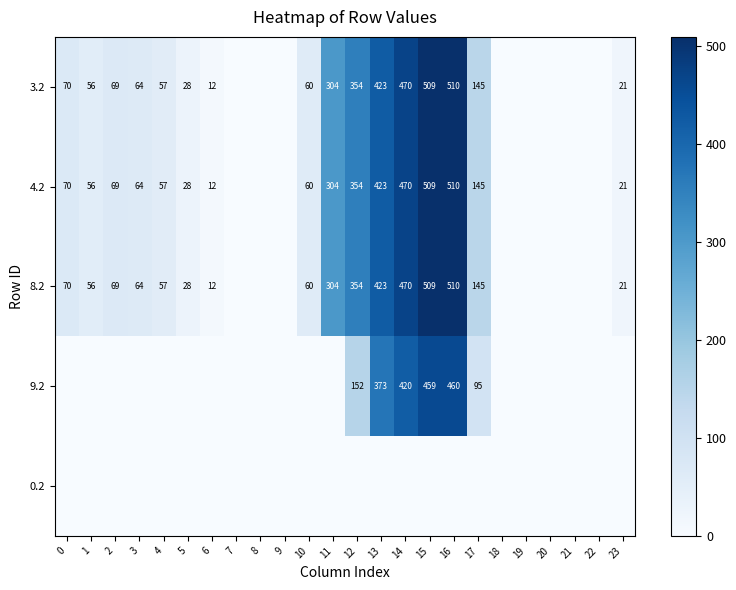

Is it true that 3.2 equals 57 at 4?

True